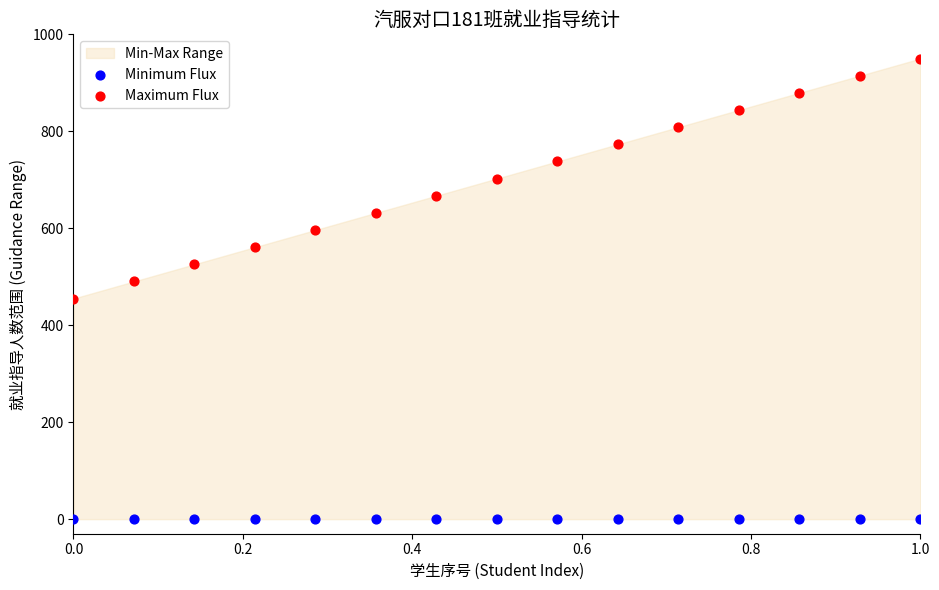

Which series reaches the maximum Y coordinate?

Maximum Flux